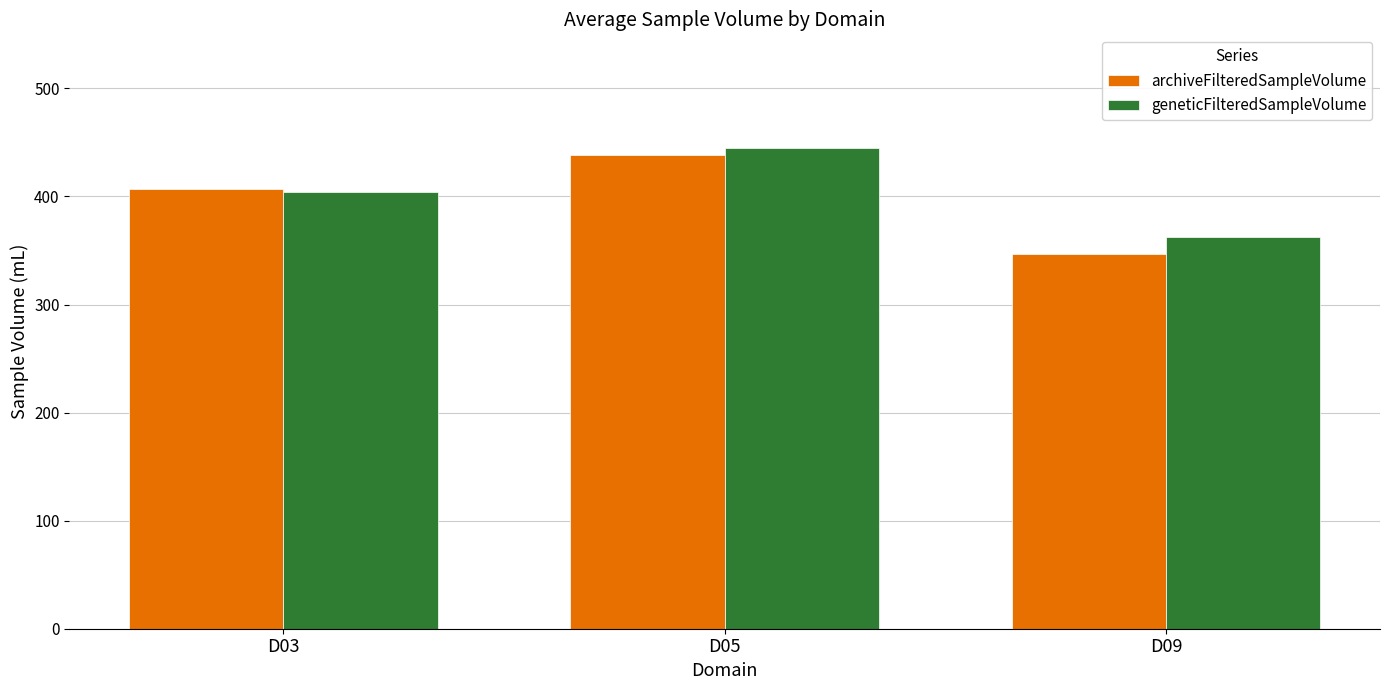

What is the difference between the highest and lowest values at D03?

2.6